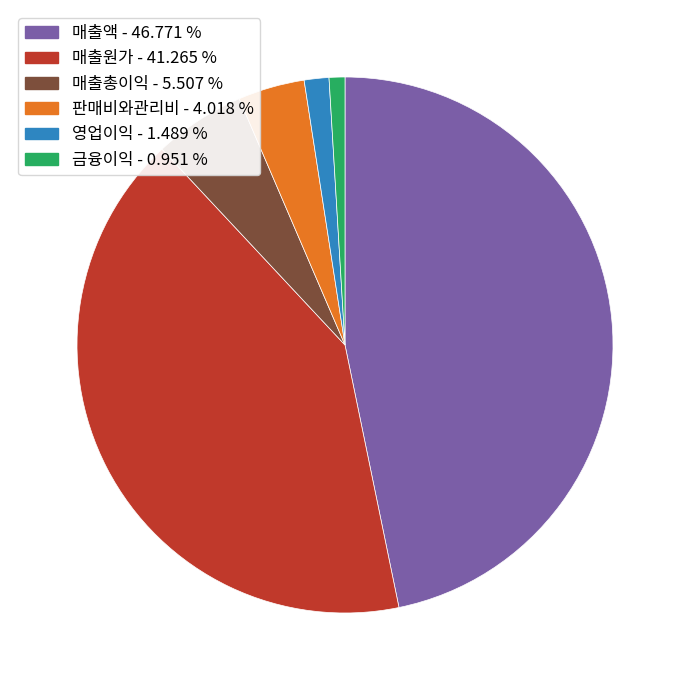

Approximately how many times larger is the value at 영업이익 compared to 판매비와관리비?

0.4